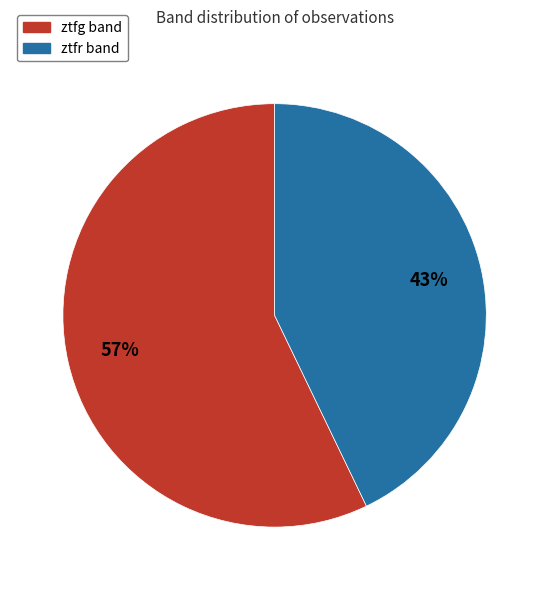

Is there a majority slice in this chart?

Yes